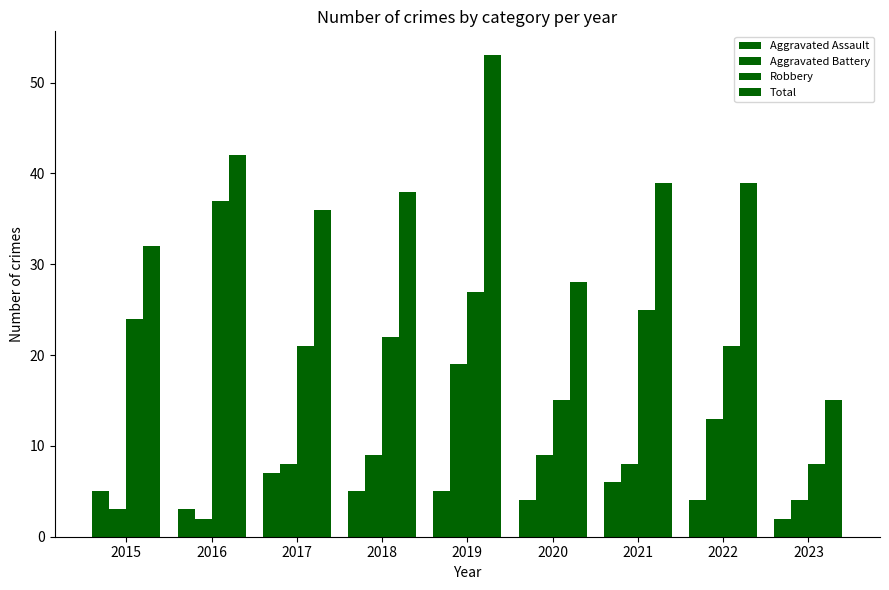

How many data points does each series have?

9